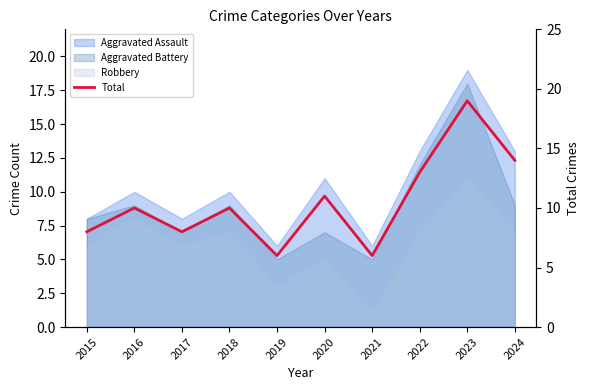

How many data points are above 10?

4